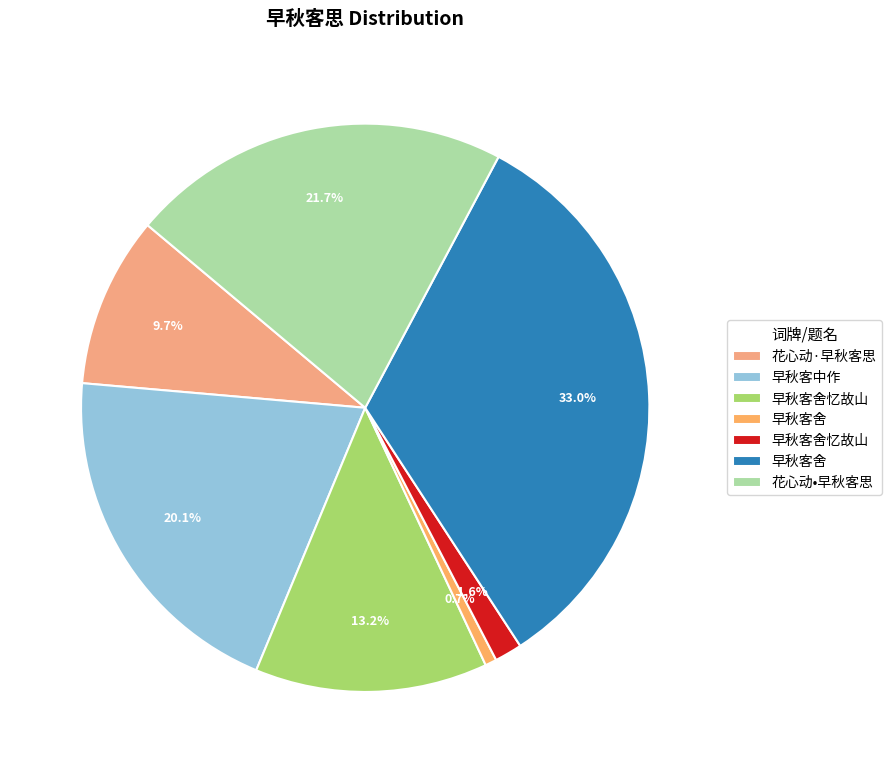

How many slices are in this pie chart?

7